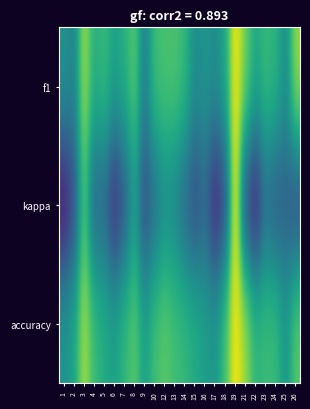

Which series changed the most between 13 and 19?

kappa